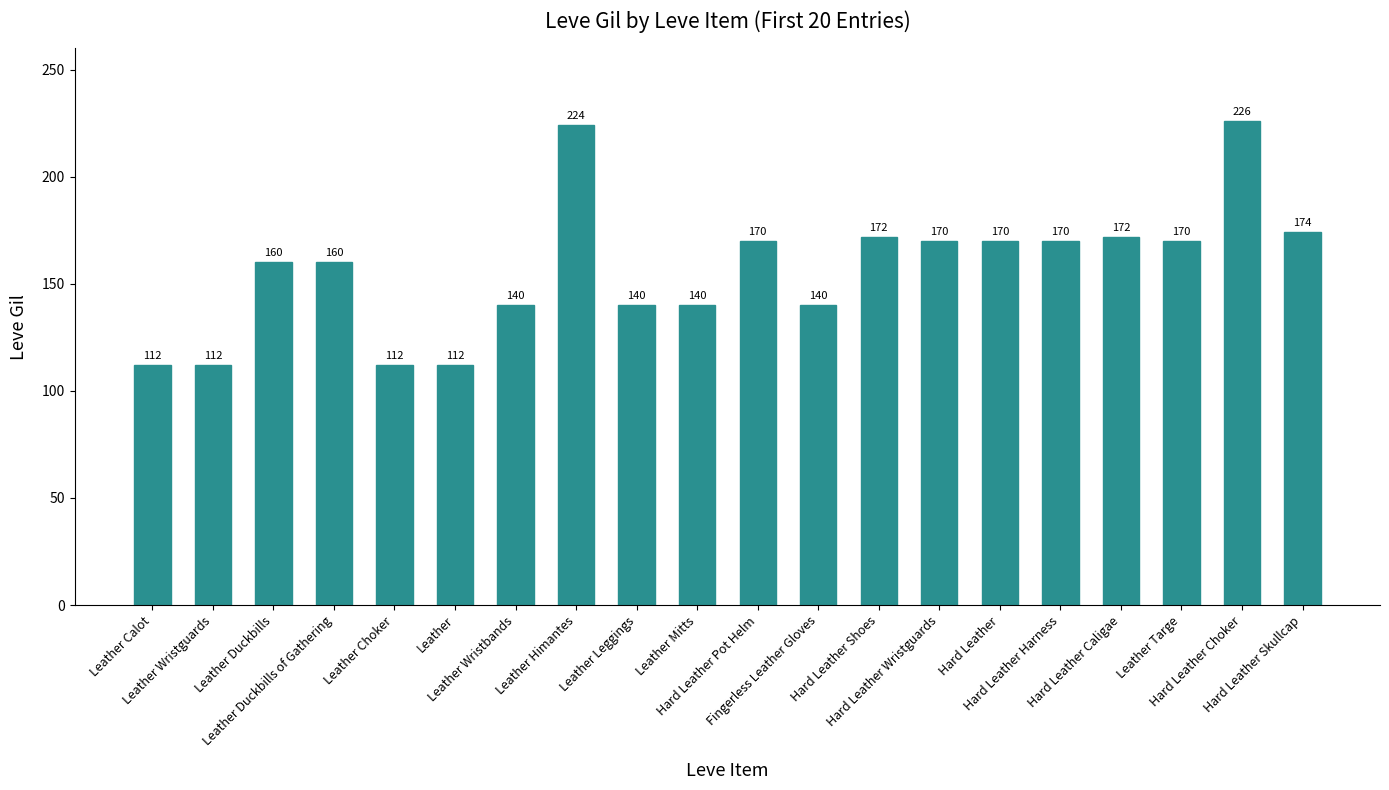

What is the label of the 13th bar from the right?

Leather Himantes